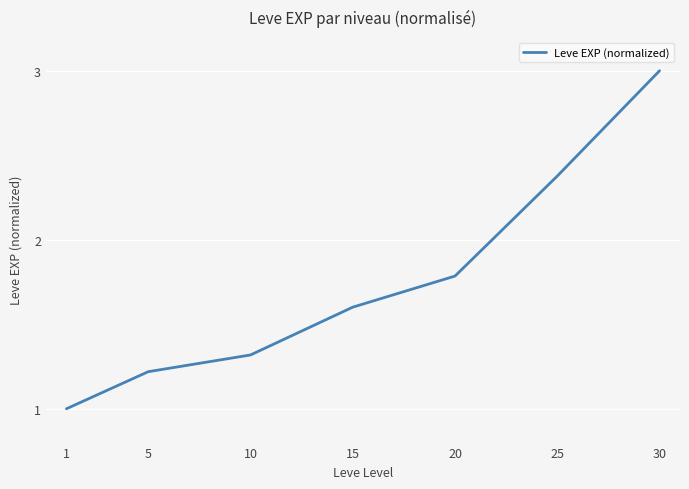

Is it true that the value at 30 is 4.1?

False